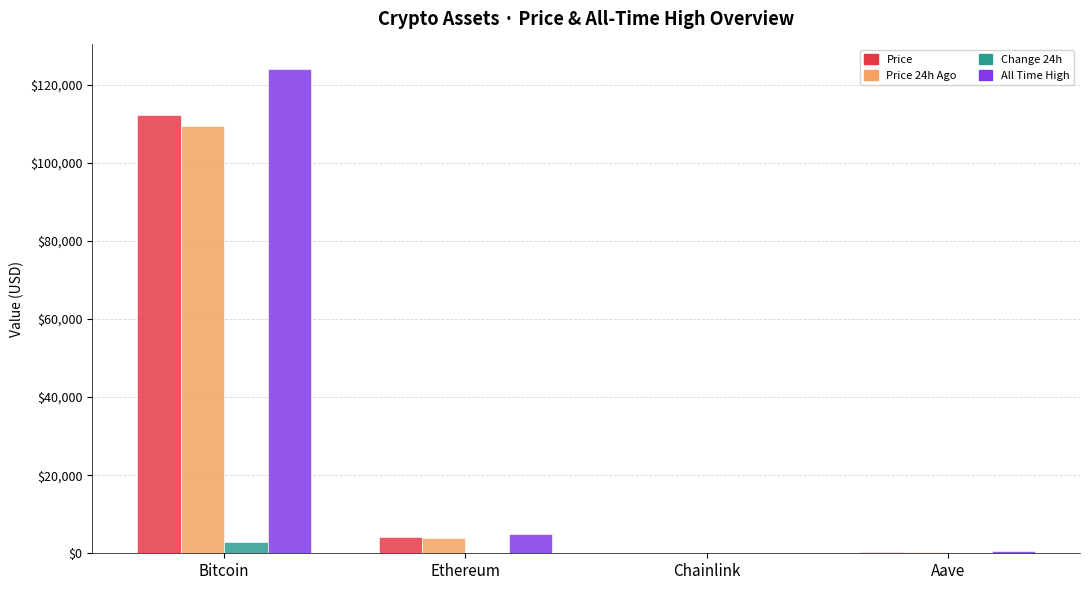

At which category is the sum across all series the highest?

Bitcoin